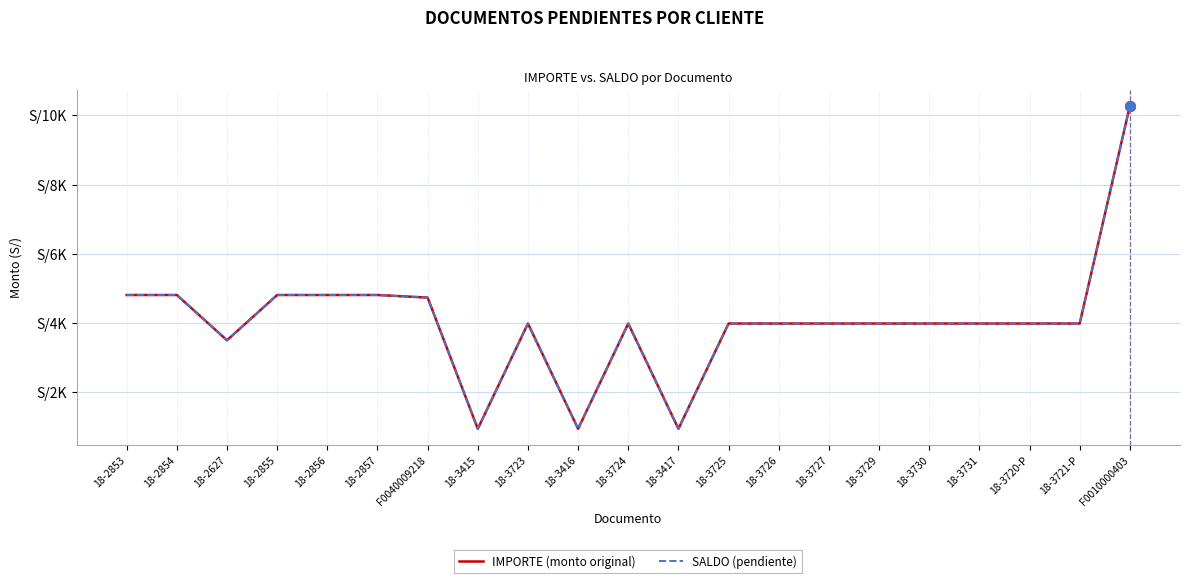

What is the value of the SALDO (pendiente) point at the 9th from the left?

3990.2